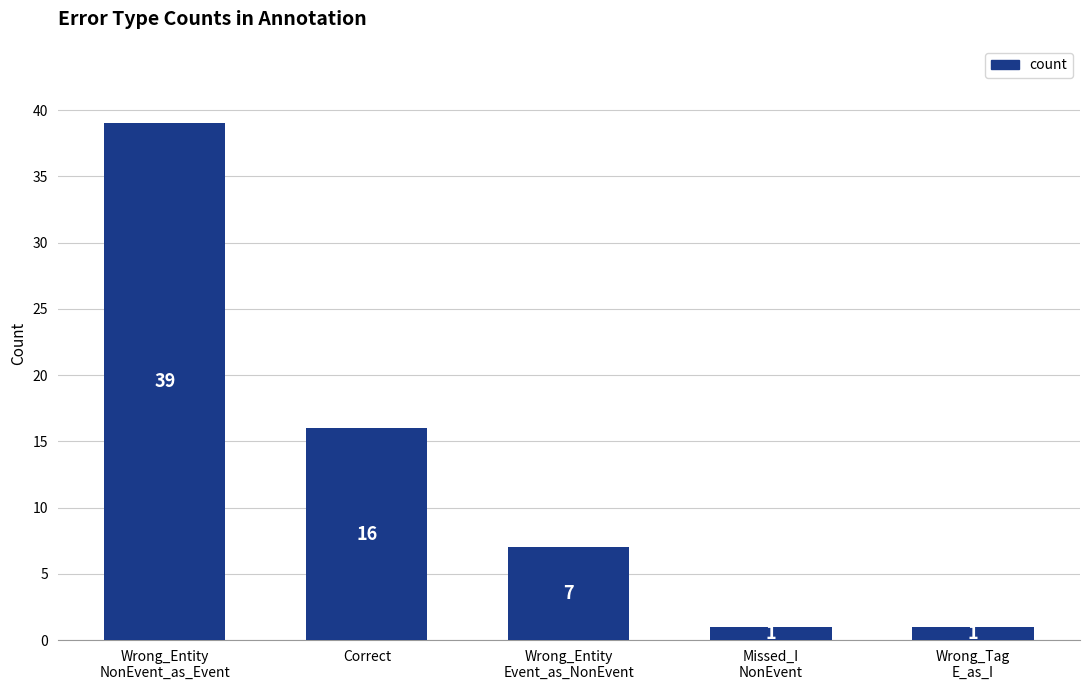

True or false: the data shows 1 at Missed_I
NonEvent.

True